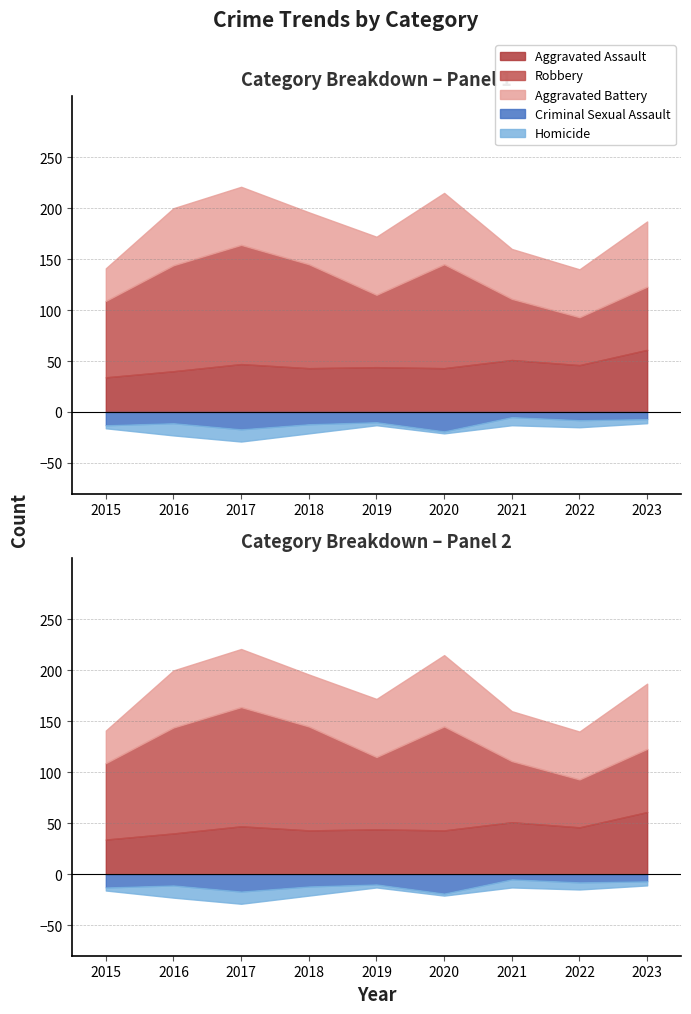

True or false: Robbery has a value of 41 at 2017.

False